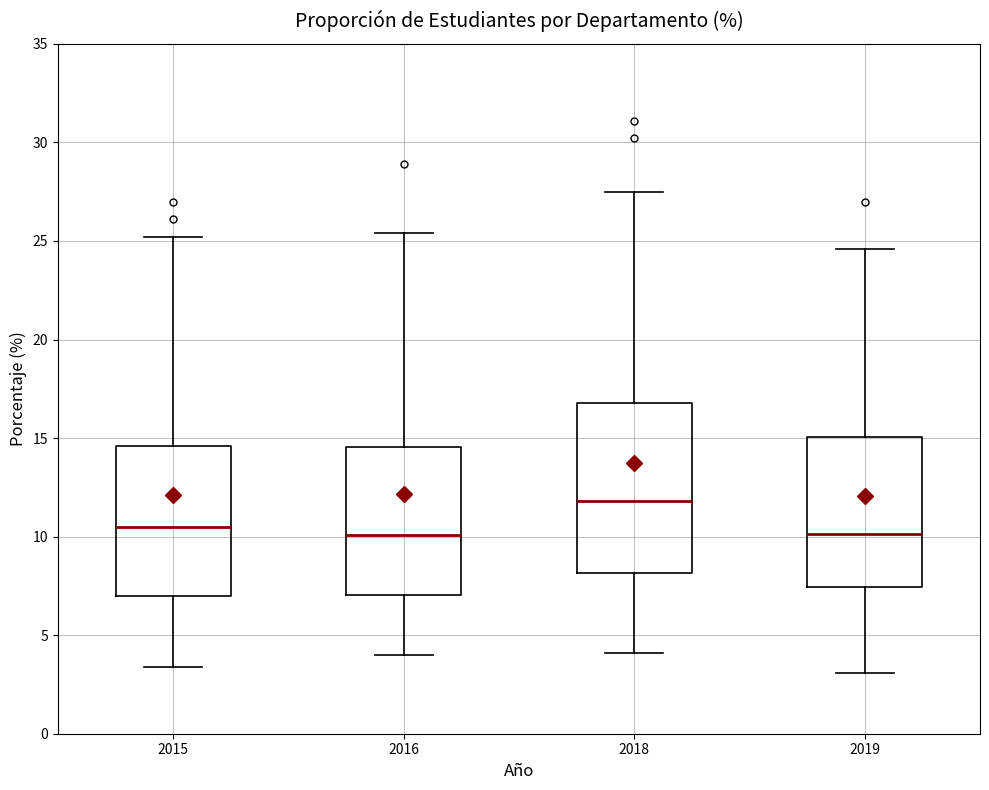

Comparing the boxes themselves (not the whiskers), which one is the tallest?

2018